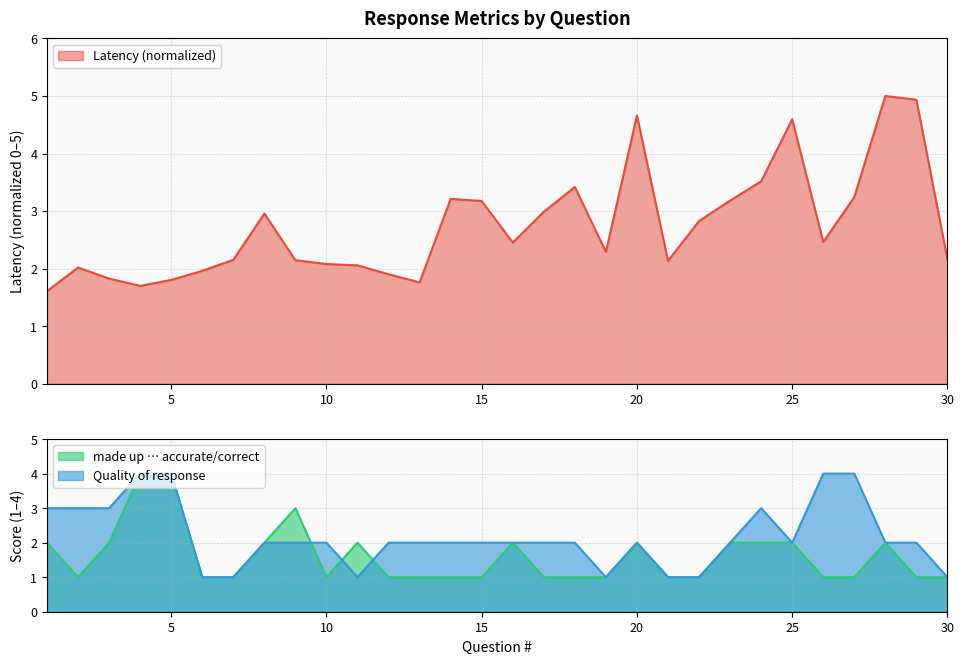

What is the value of the Quality of response point at the 27th from the left?

4.0